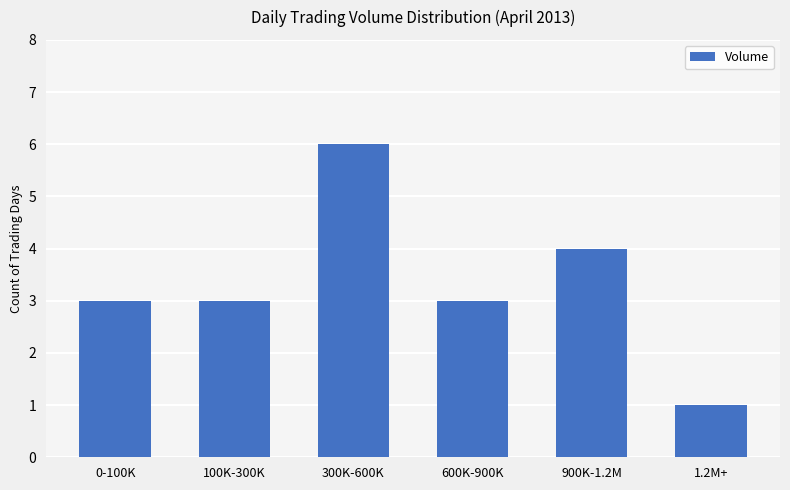

What is the difference between the second highest and minimum values?

3